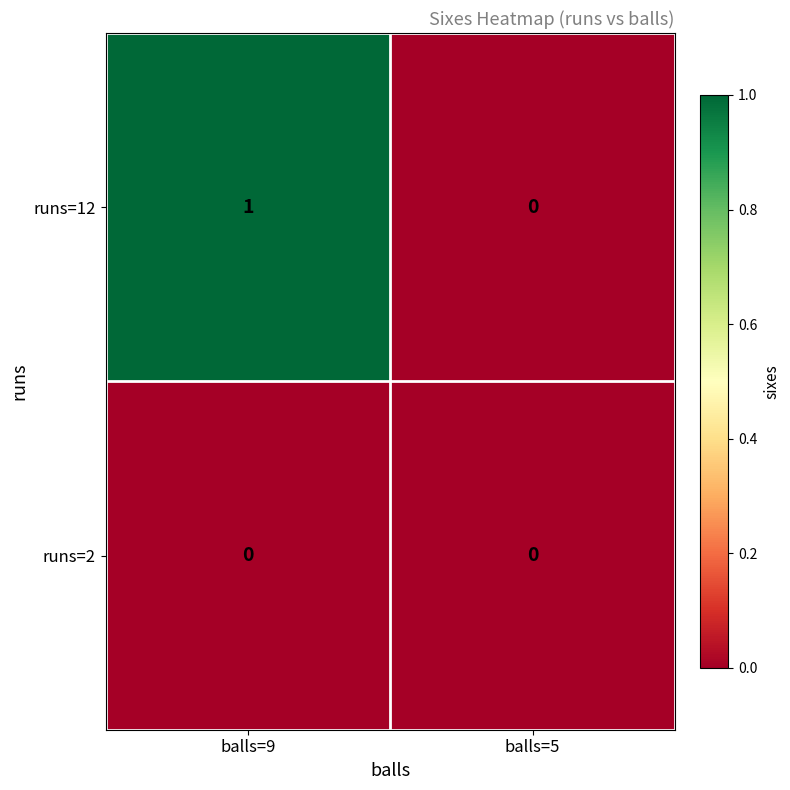

Reading left to right, extract all data points from this chart.

runs=12: 1	0
runs=2: 0	0